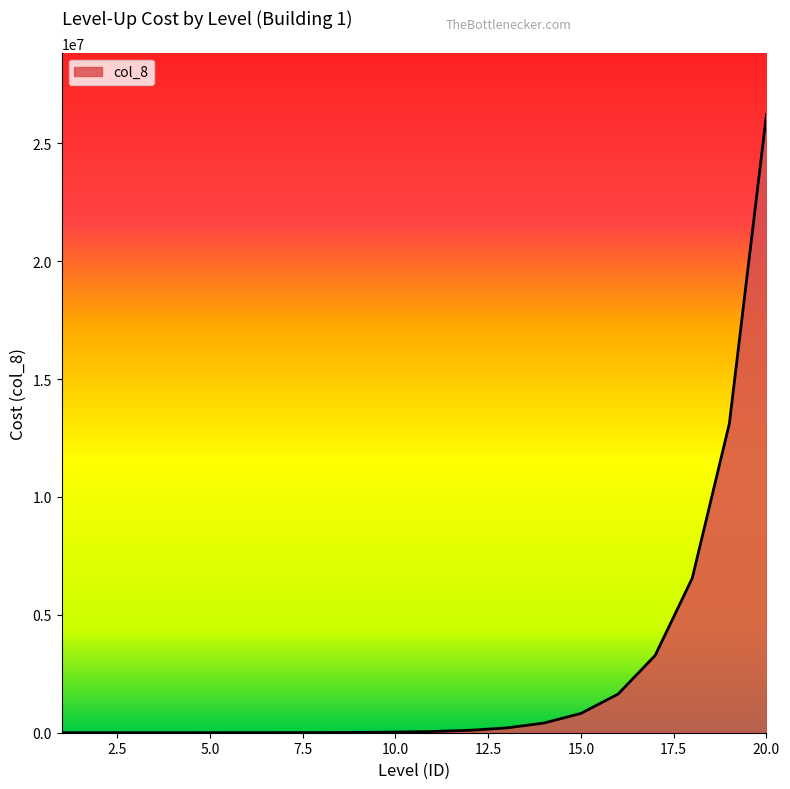

What is the maximum value shown in the chart?

26214400